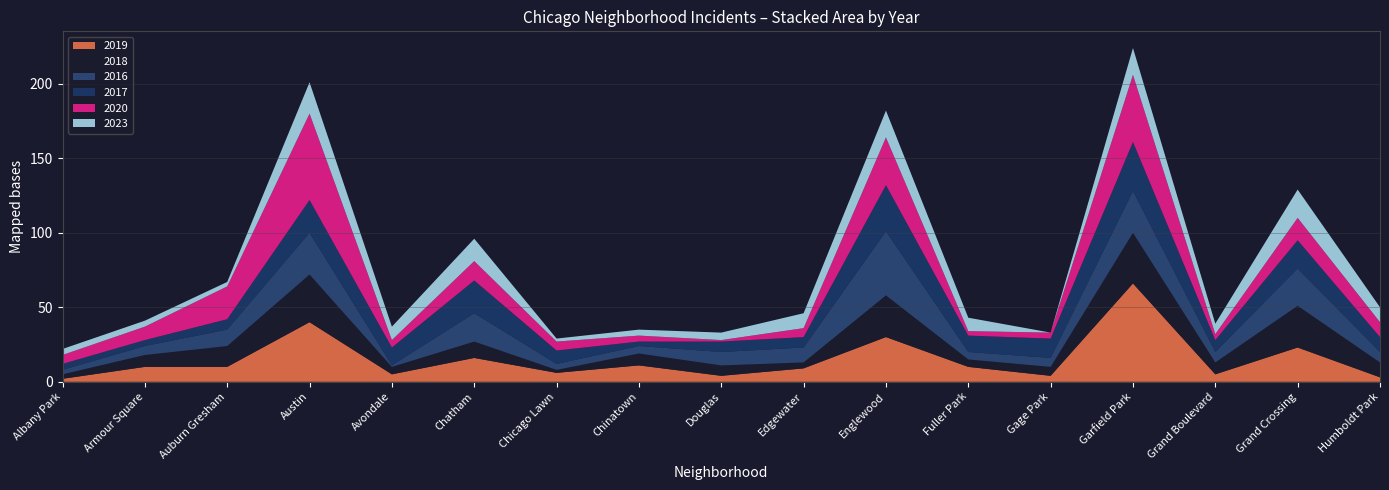

Reading left to right, what are all the values shown in this chart?

2019: 2	10	10	40	5	16	6	11	4	9	30	10	4	66	5	23	3
2018: 3	8	14	32	5	11	2	8	7	4	28	5	6	34	8	28	10
2016: 3	6	11	28	1	19	4	5	9	10	43	5	6	28	7	25	7
2017: 4	4	7	22	12	22	9	3	7	7	31	11	13	33	8	19	10
2020: 6	9	22	58	5	13	6	4	1	6	32	3	4	45	4	15	10
2023: 4	4	3	21	9	15	2	4	5	10	18	9	0	18	7	19	10